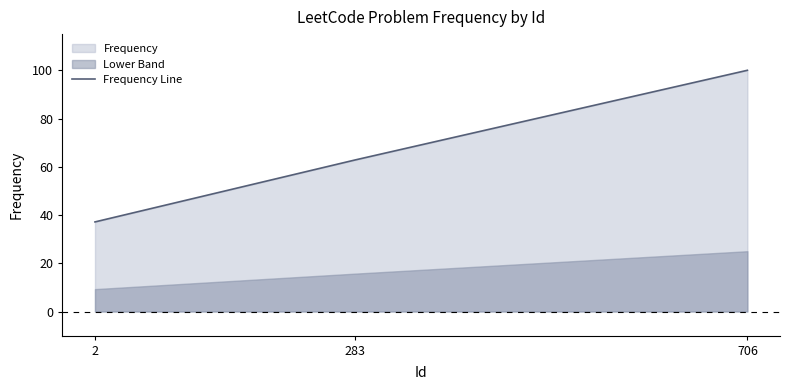

What is the change in value from 283 to 706?

+37.1